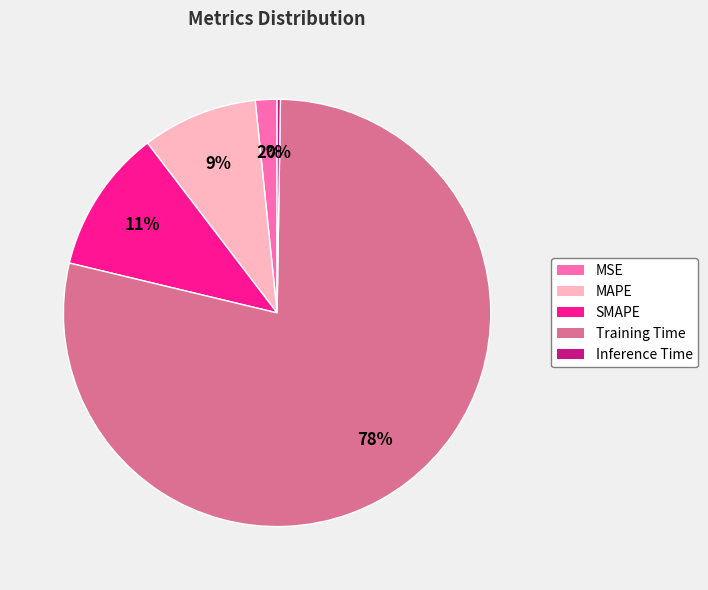

What percentage is the SMAPE slice, to the nearest percent?

11%